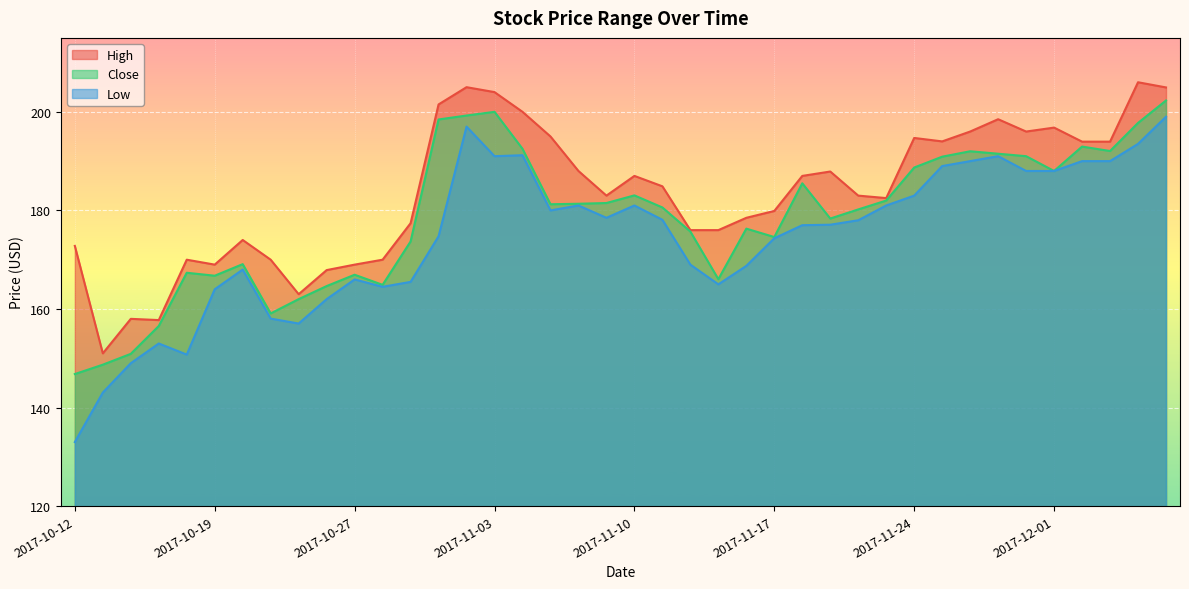

Does the chart display data point markers on the line(s)?

No